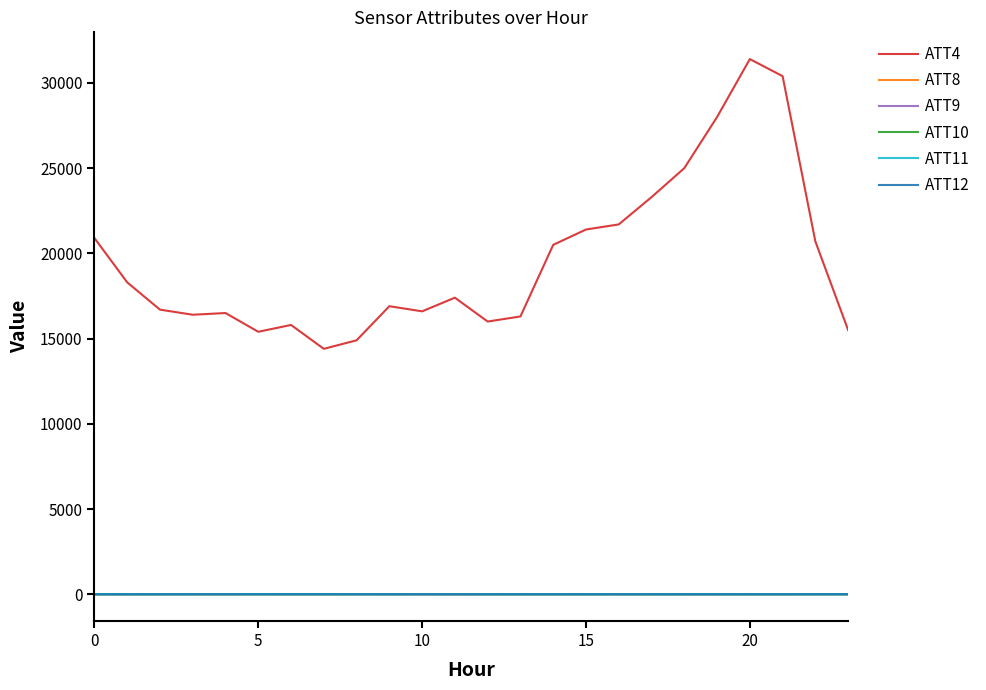

What is the maximum value shown in the chart?

31400.0